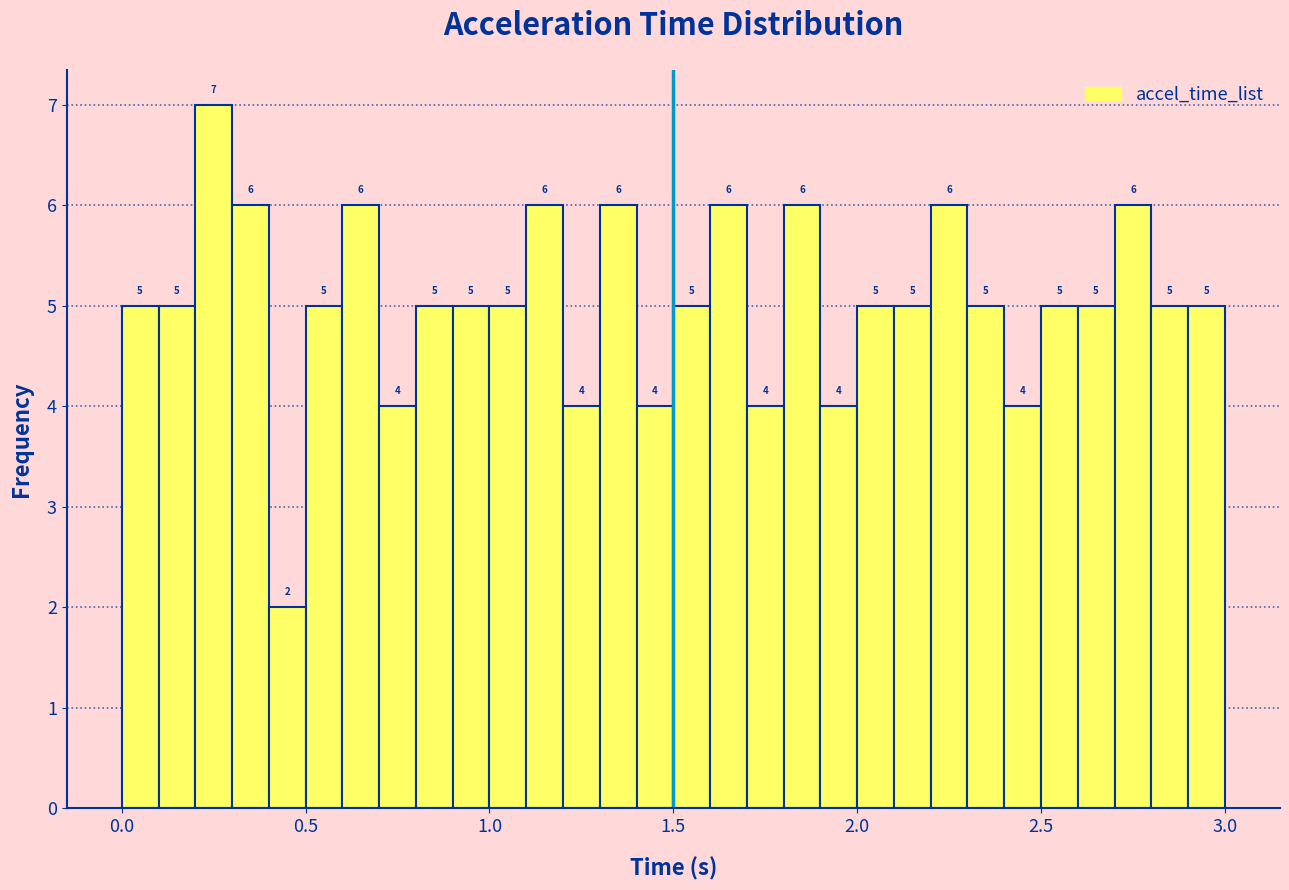

Around what value on the x-axis is the tallest bar? Give the approximate position of its centre, as read against the axis.

0.25